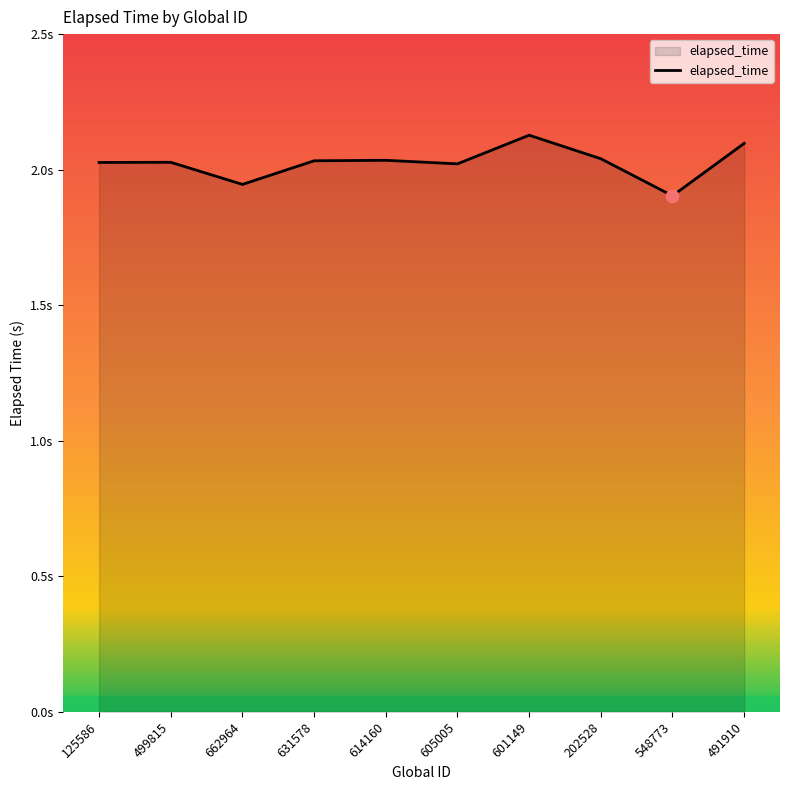

What is the change in value from 605005 to 548773?

-0.1